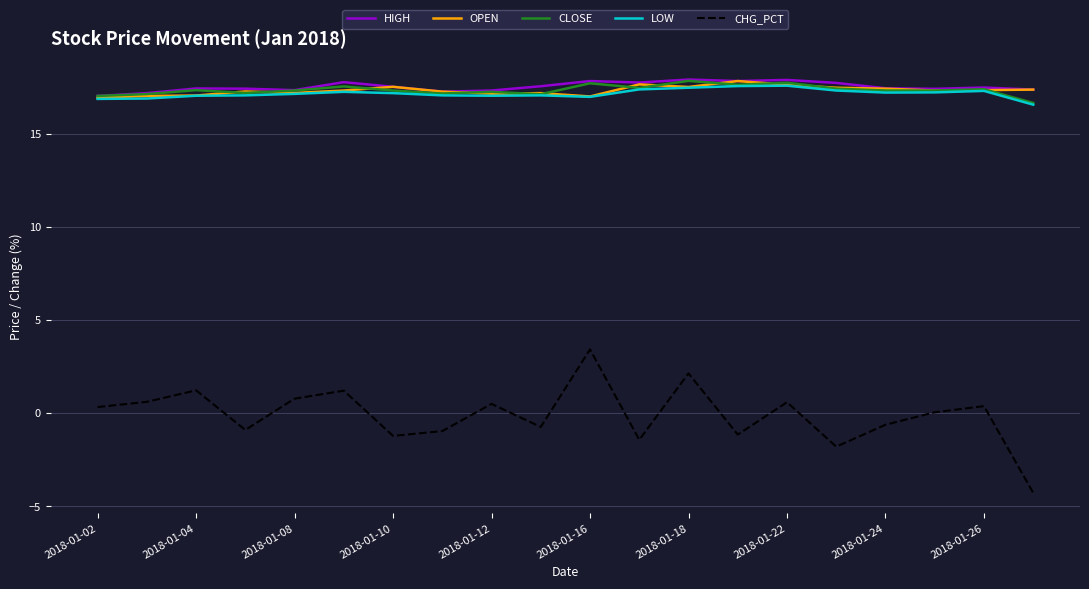

What is the difference between the maximum and minimum values in the CLOSE series?

1.2